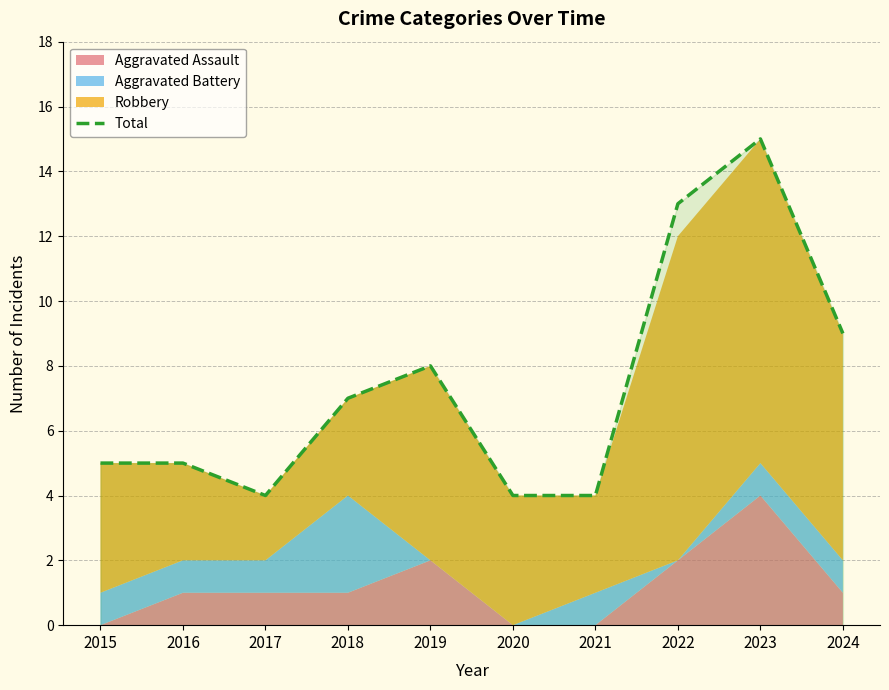

Where is the first local minimum?

2017